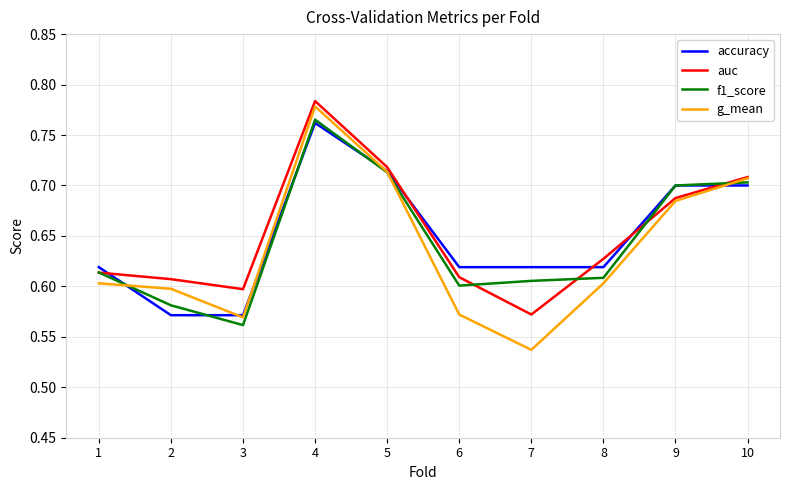

Count the g_mean values in the range 0 to 1.

10